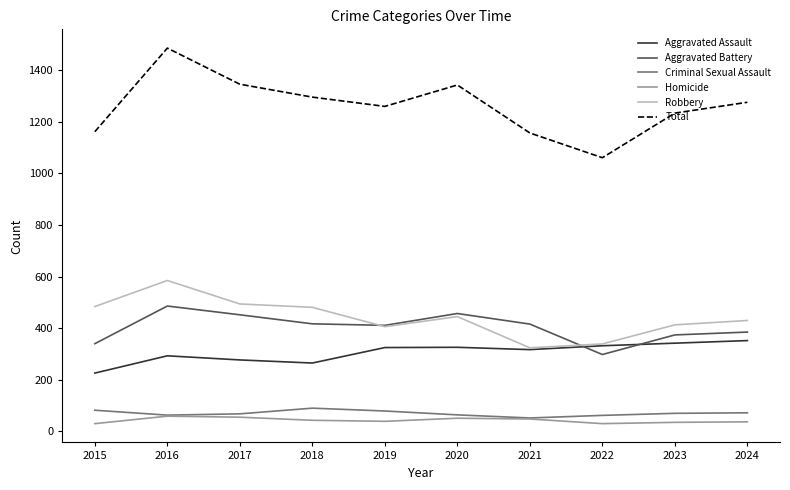

At which category is the sum across all series the highest?

2016